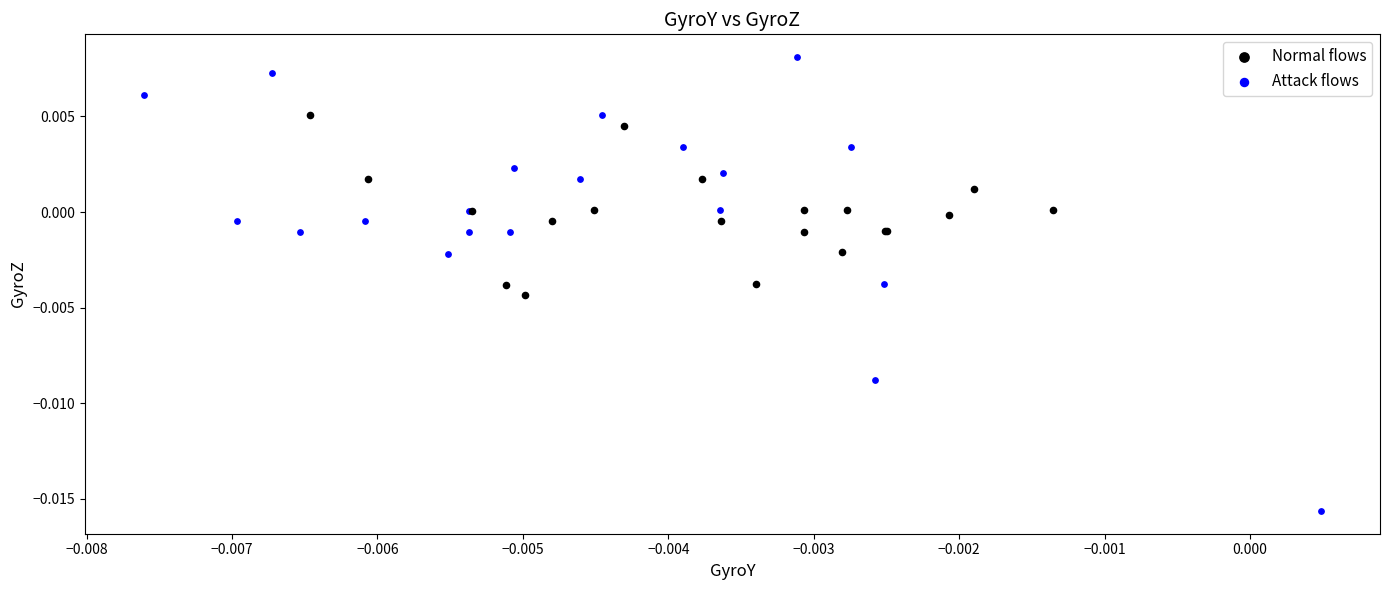

Which series has the widest spread of Y values?

Attack flows